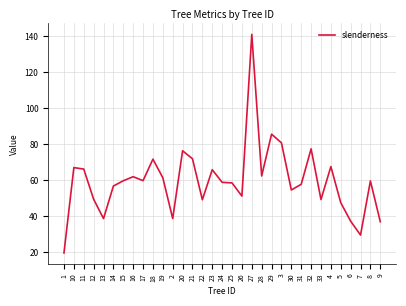

True or false: there are more than 1 points higher than both neighbors.

True